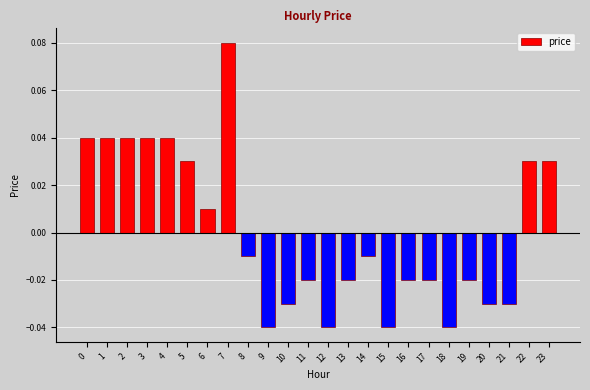

Which has a higher value, 21 or 6?

6